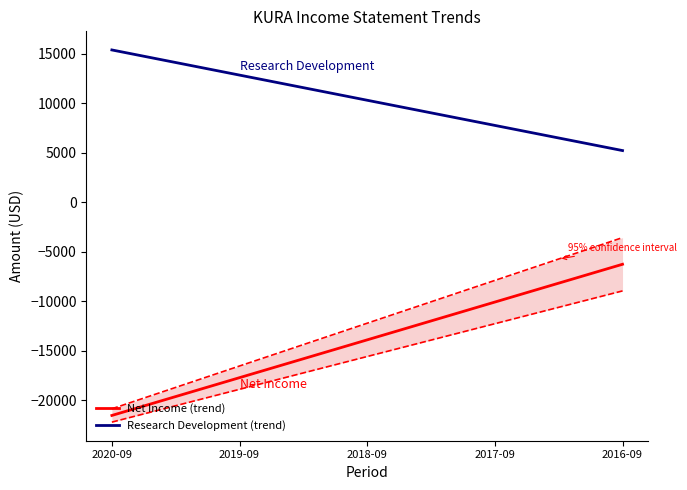

What is the difference between the maximum and minimum values in the Research Development (trend) series?

10160.8